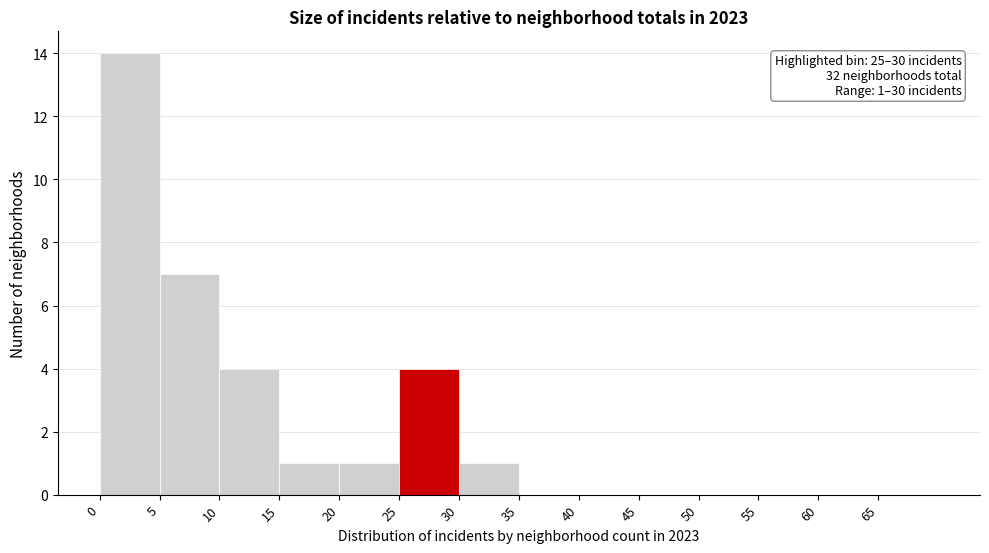

Which range on the x-axis has the tallest bar?

0 to 5